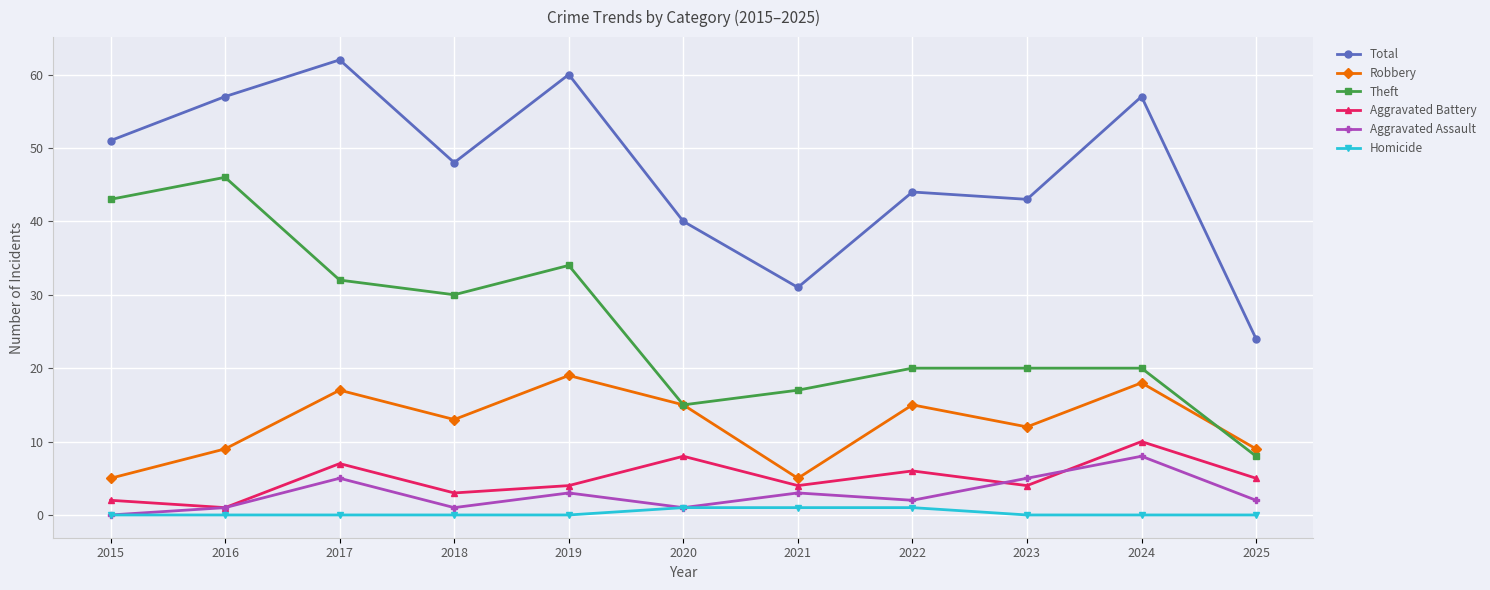

True or false: Total and Robbery cross at least once.

False